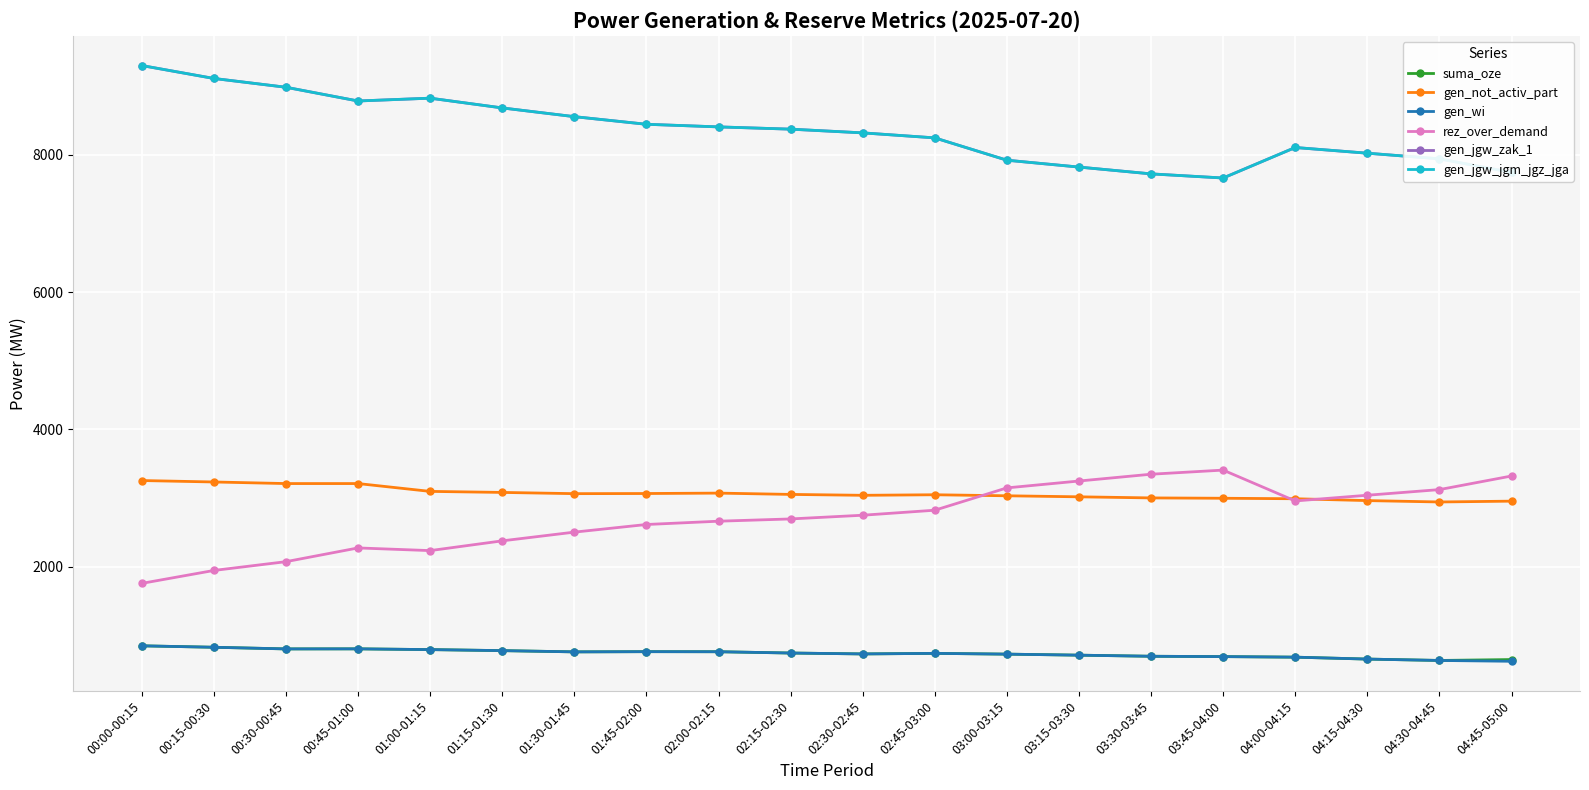

What is the lowest value of the gen_jgw_jgm_jgz_jga series?

7660